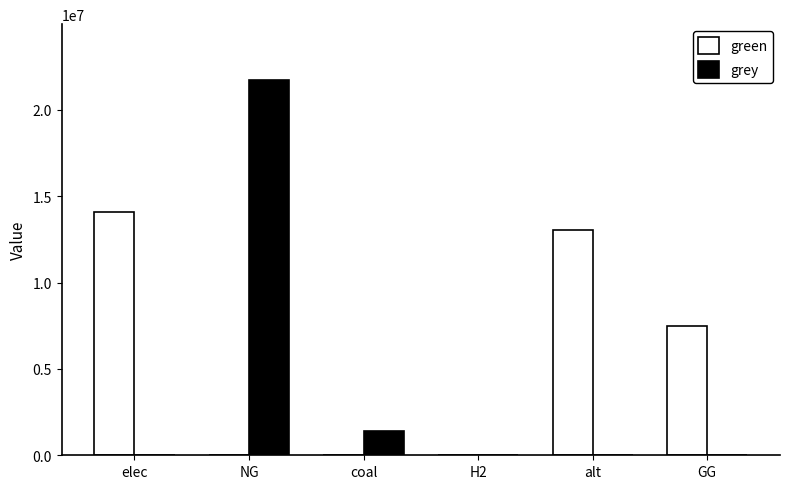

What is the sum of the grey values at elec and NG?

21701709.3